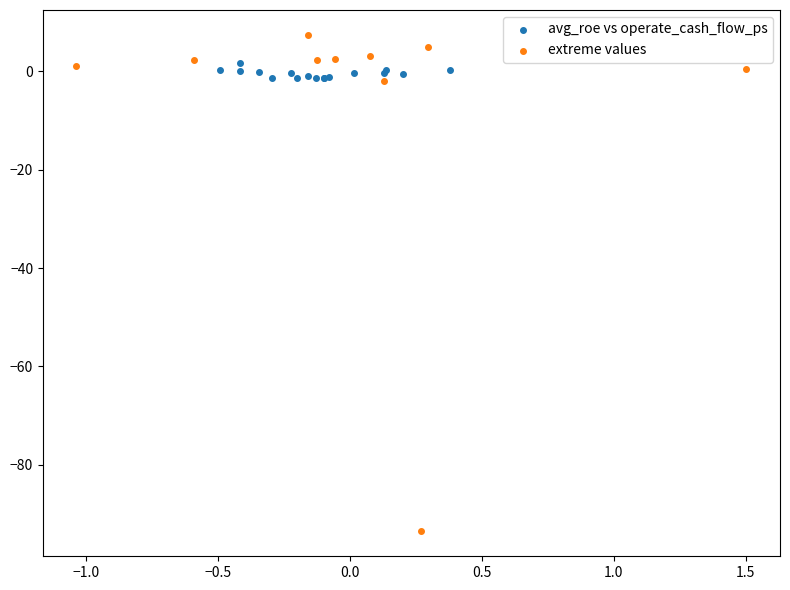

Which series has the widest spread of Y values?

extreme values